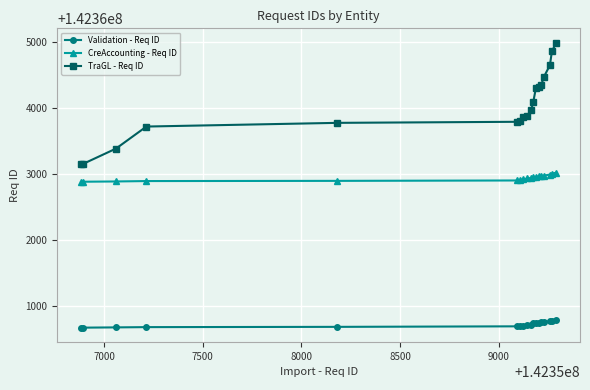

How many distinct data groups are displayed?

3